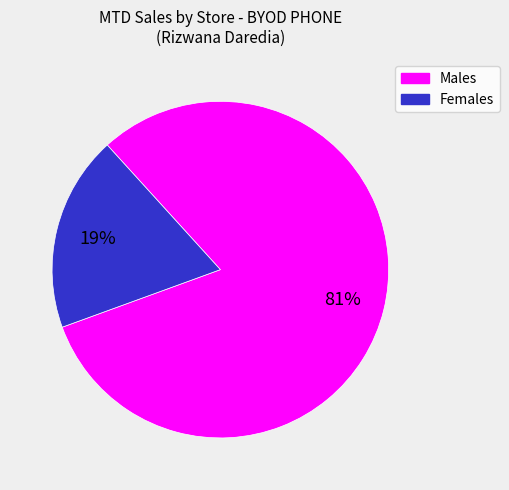

To the nearest percent, what is the difference between the largest and smallest slice percentages?

62%